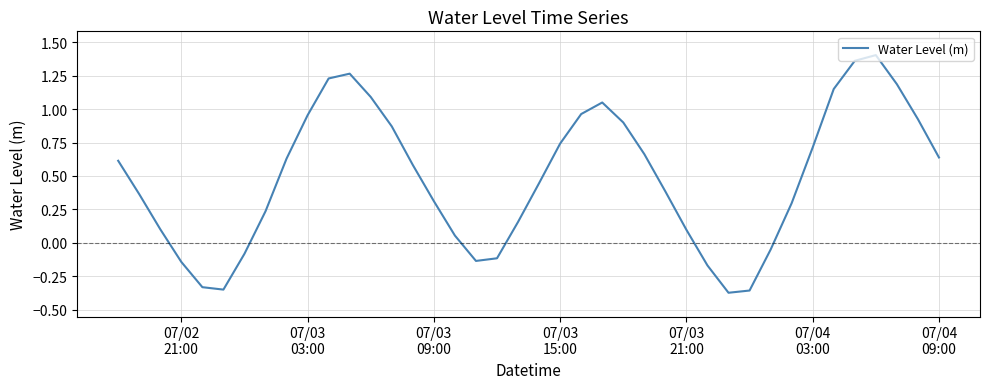

What is the difference between the maximum and minimum values?

1.8